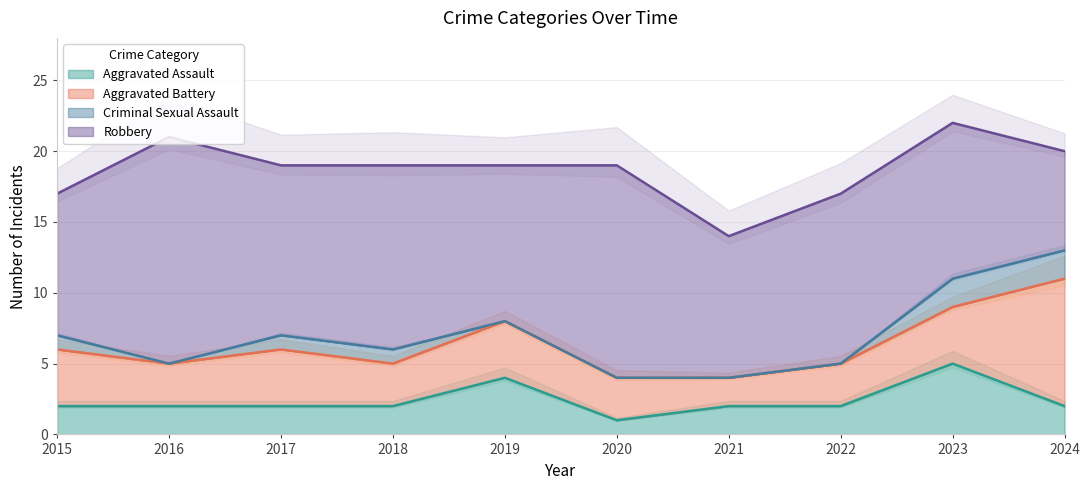

At which category does Aggravated Battery reach its first local peak?

2017